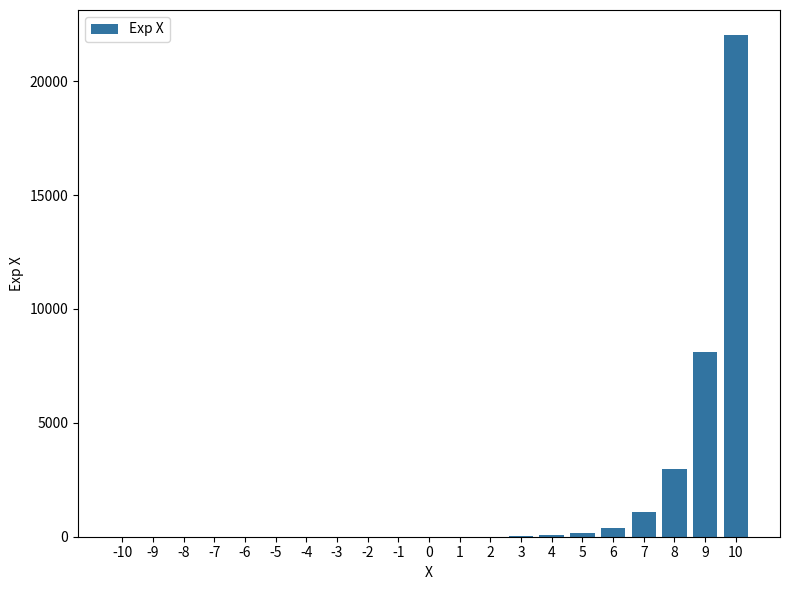

What is the sum of all values?

34845.4